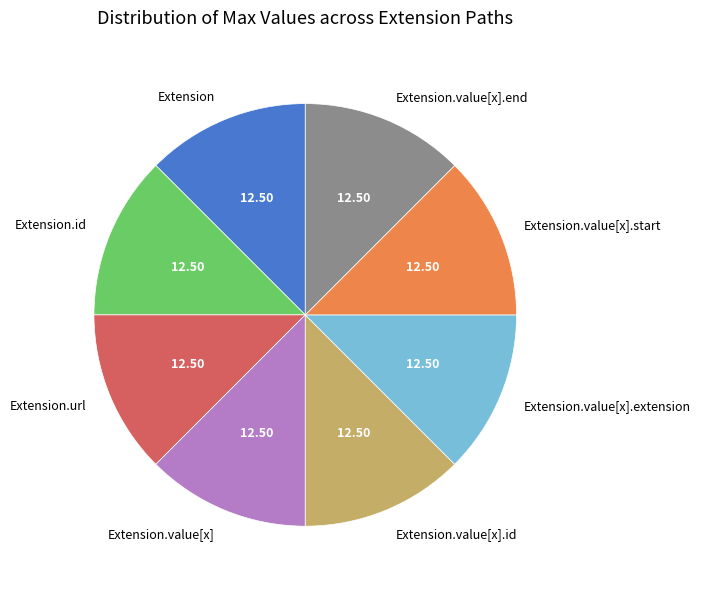

How many segments does this pie chart have?

8